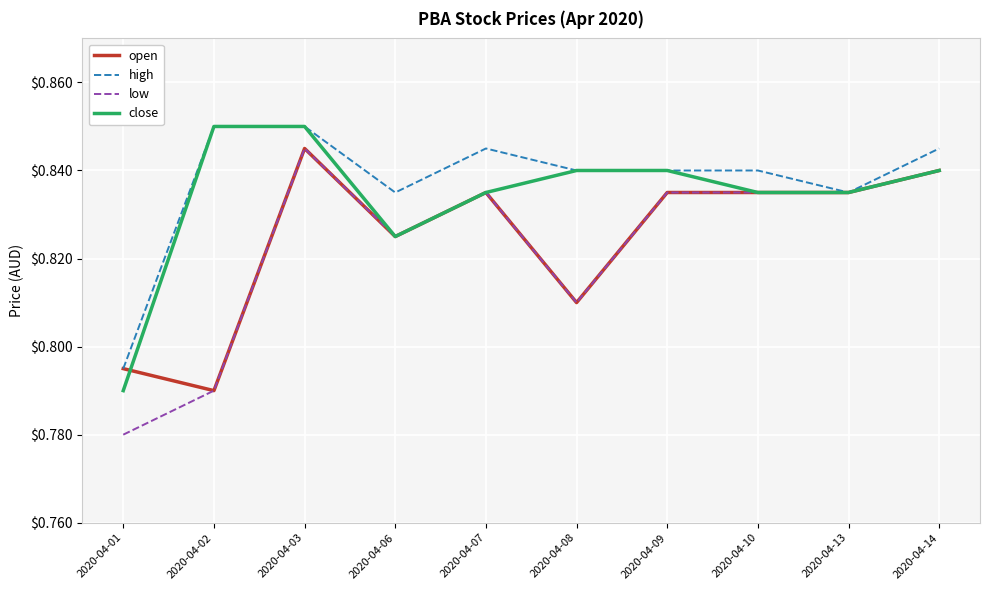

What is the total value across all series at 2020-04-14?

3.4